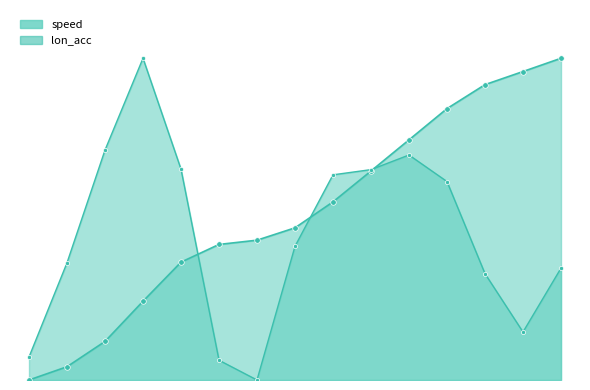

Is the value of speed at 71812 greater than the value of lon_acc at 71805?

No